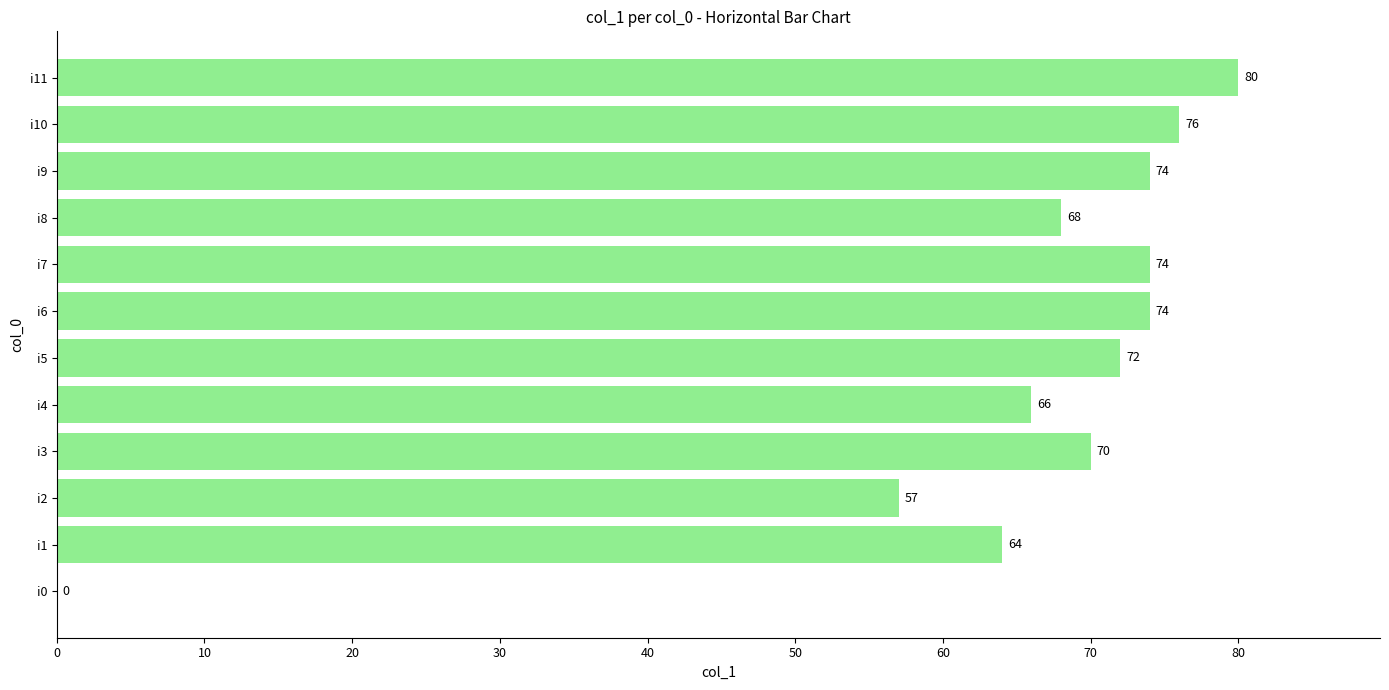

Approximately how many times larger is the value at i10 compared to i9?

1.0